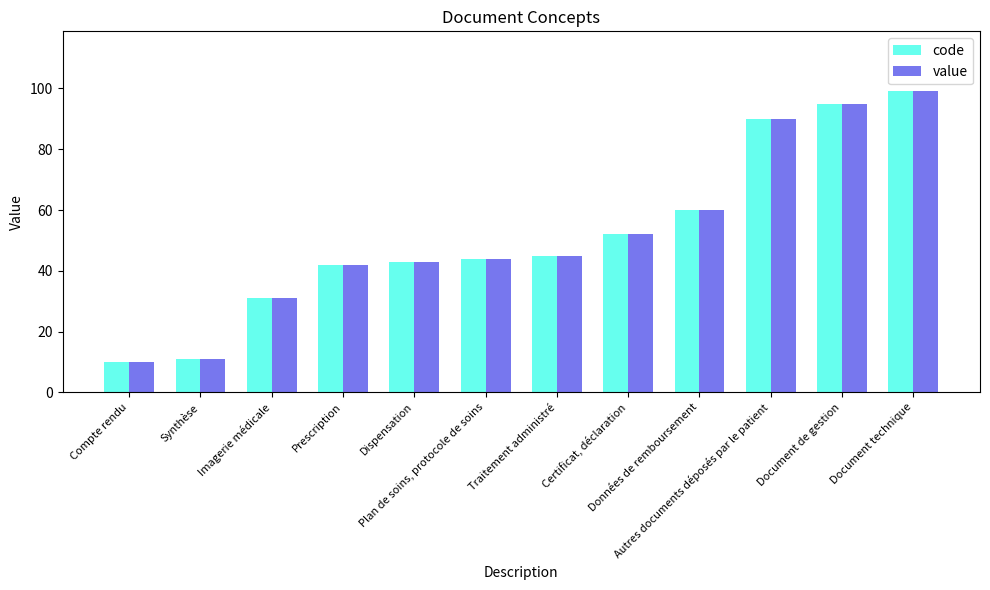

What is the difference between the maximum and second lowest values in the code series?

88